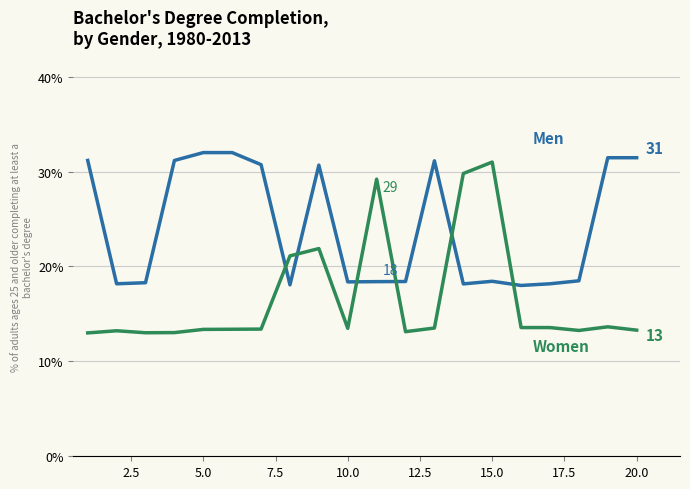

What is the maximum value shown in the chart?

32.0